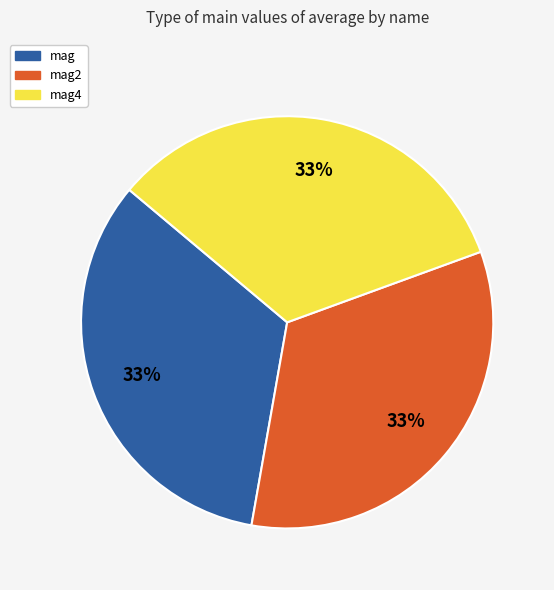

Is there a majority slice in this chart?

No